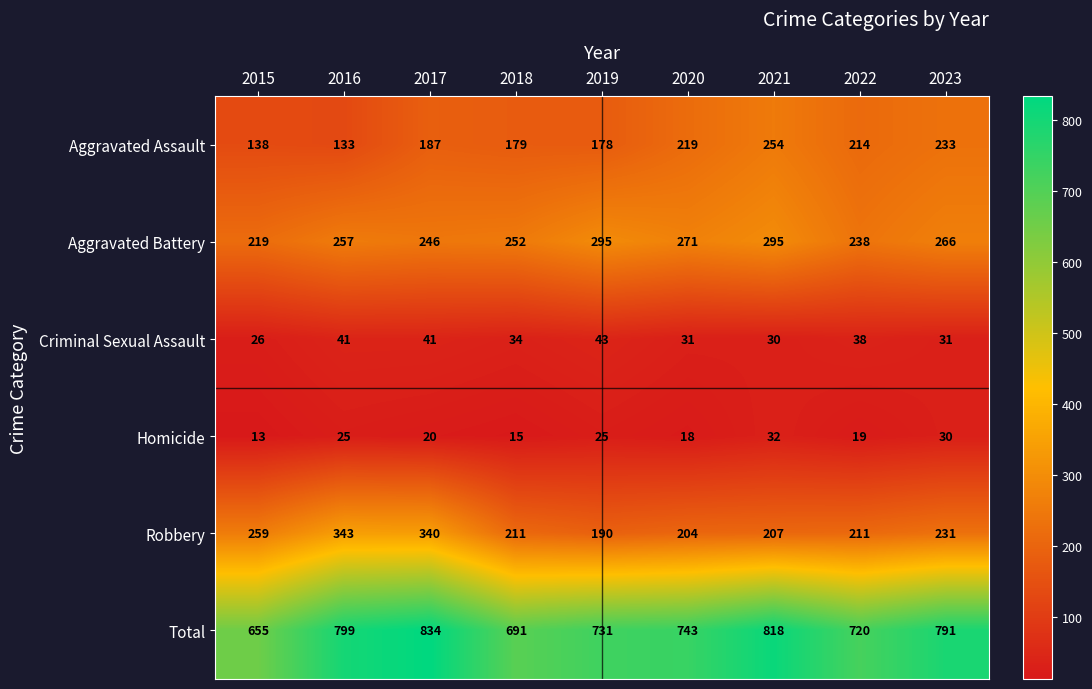

List the series in order of their peak value, lowest first.

Homicide, Criminal Sexual Assault, Aggravated Assault, Aggravated Battery, Robbery, Total